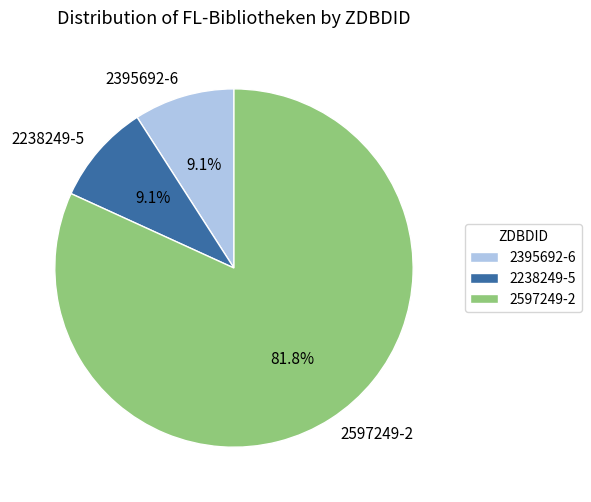

Is there any slice that represents more than half of the pie?

Yes